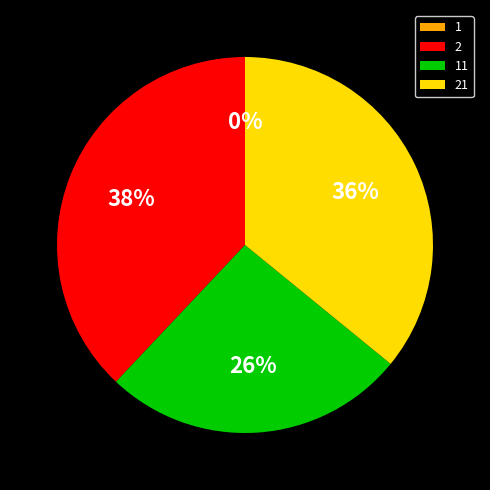

To the nearest percent, what is the difference between the largest and smallest slice percentages?

38%